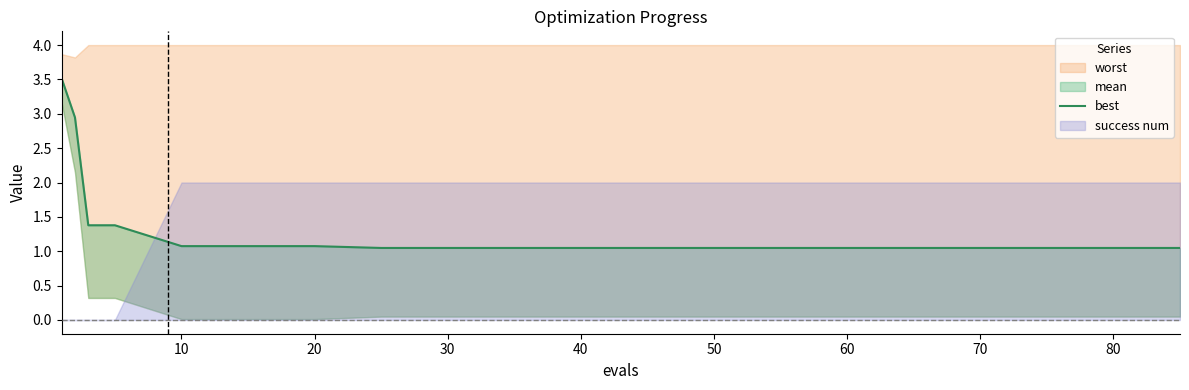

The value at 17 is 0.6. True or false?

False